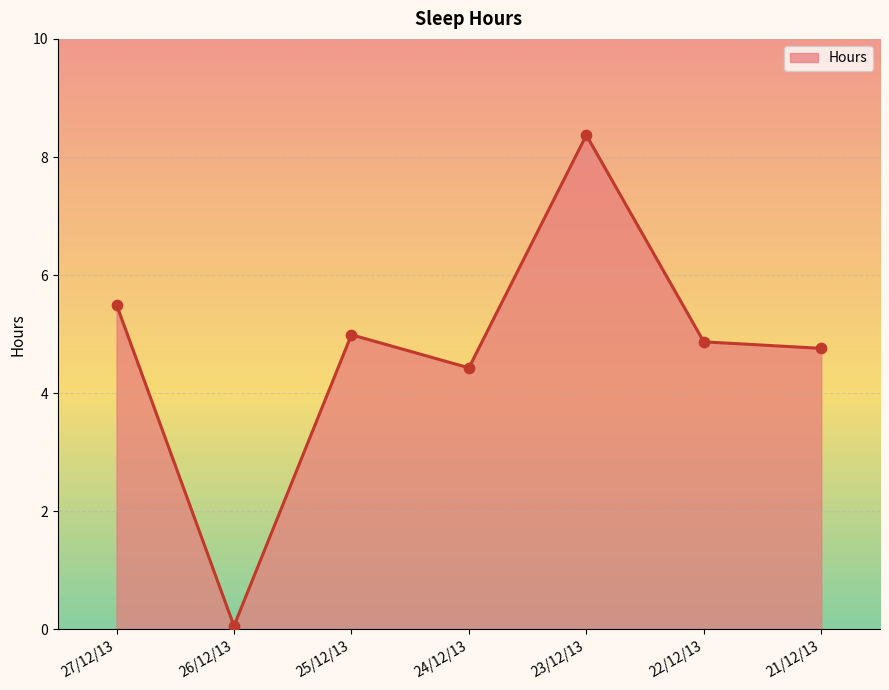

What is the change in value from 24/12/13 to 22/12/13?

+0.4